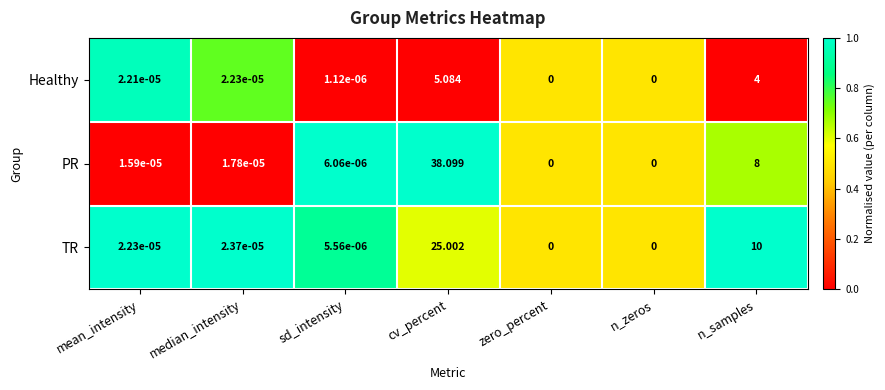

Rank the series by their average value, from lowest to highest.

Healthy, TR, PR